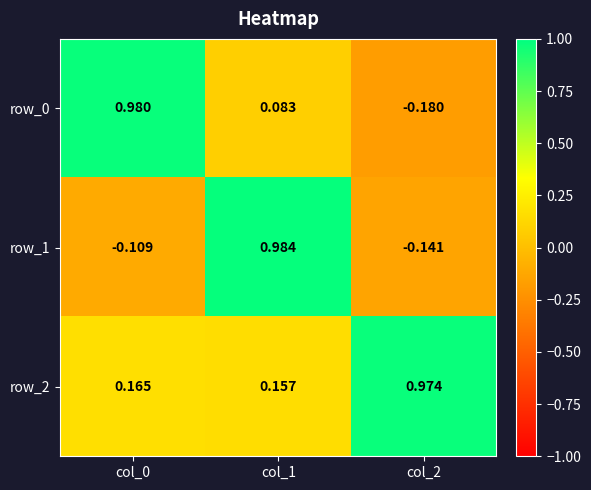

How many negative values does the row_0 series have?

1